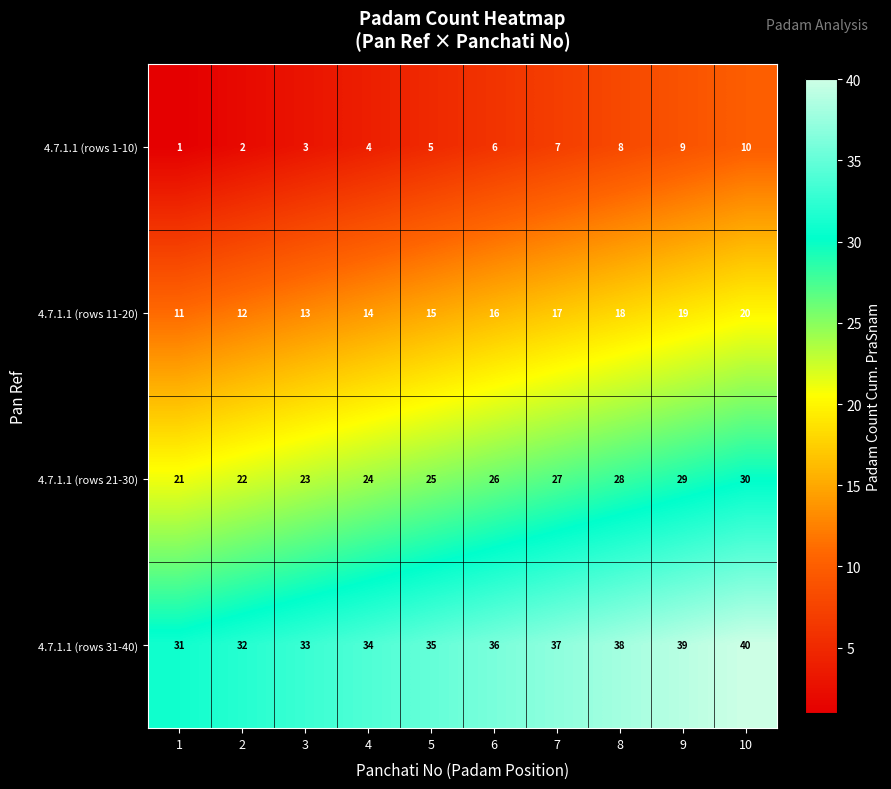

Is it true that 4.7.1.1 (rows 11-20) equals 8 at 3?

False